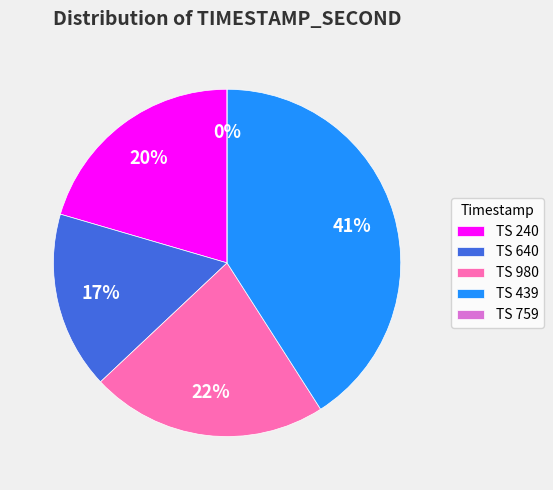

How many slices are in this pie chart?

5